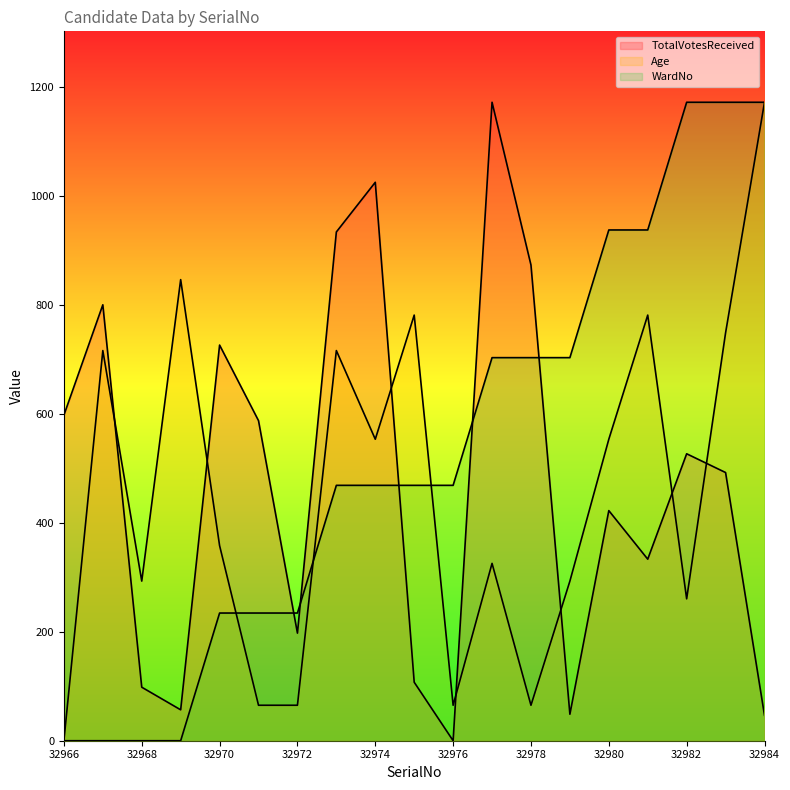

The WardNo series shows 327.7 at 32972. True or false?

False